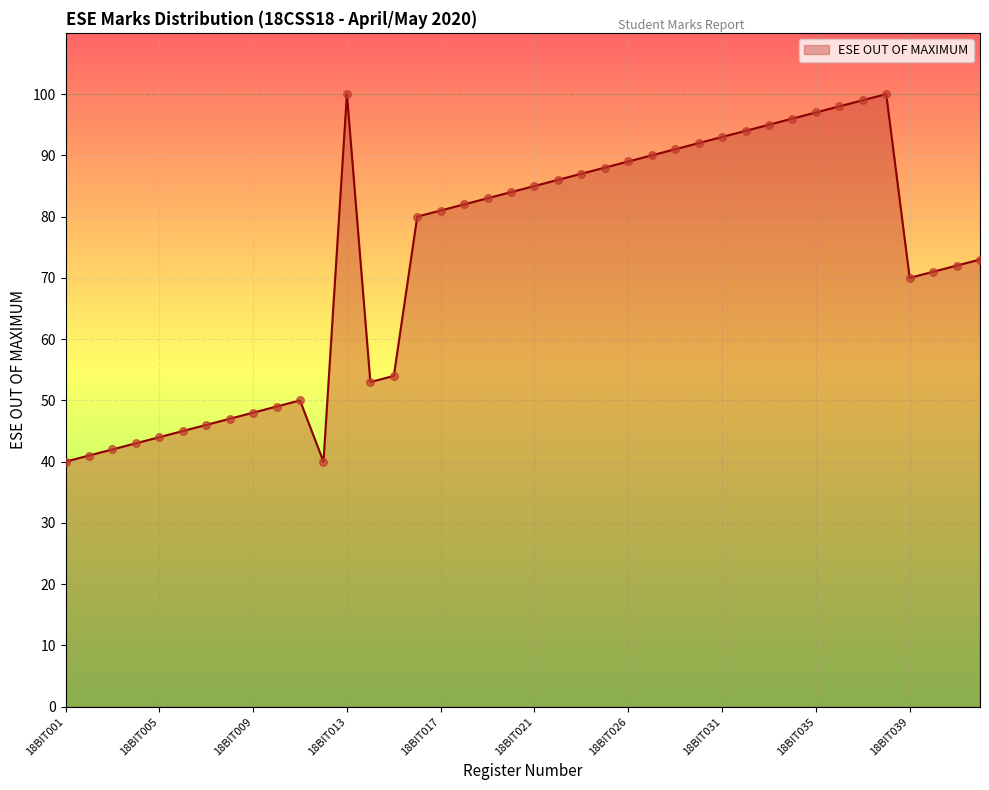

What is the difference between the maximum and minimum values?

60